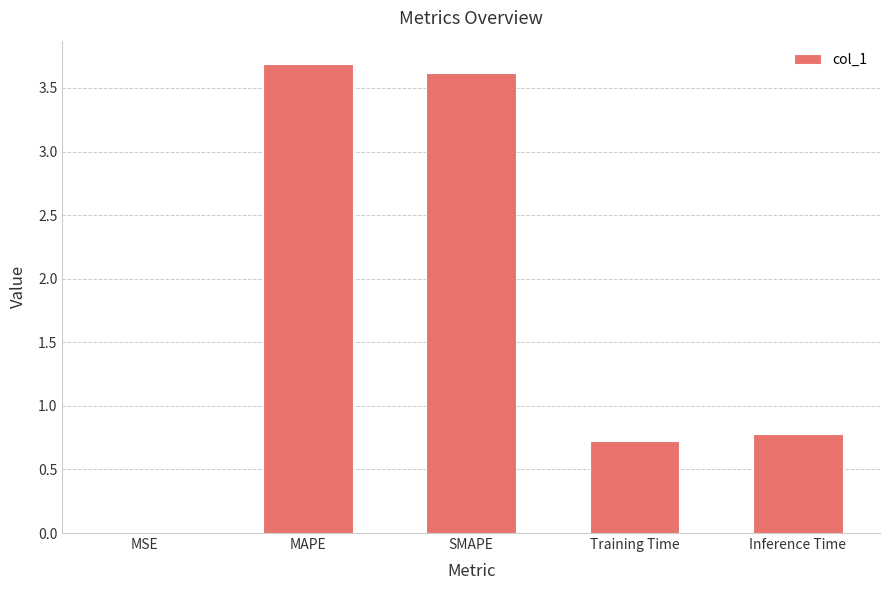

The chart shows a value of 6.6 at MAPE. True or false?

False